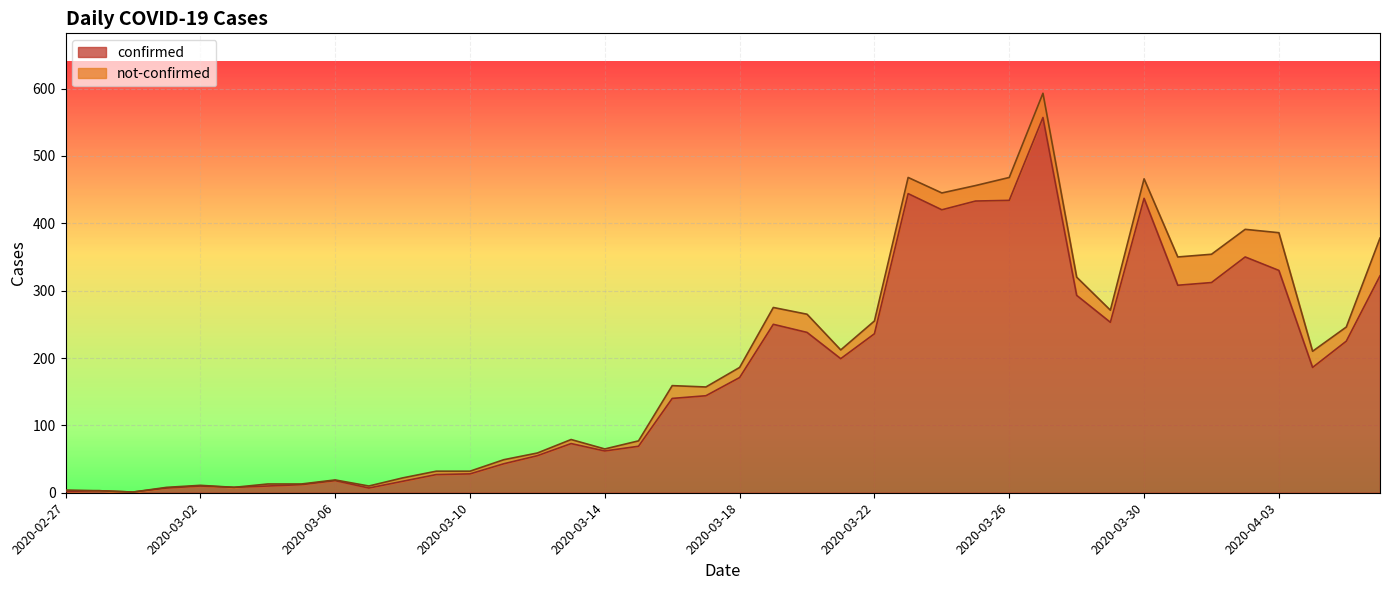

What is the difference between the second highest and minimum values?

443